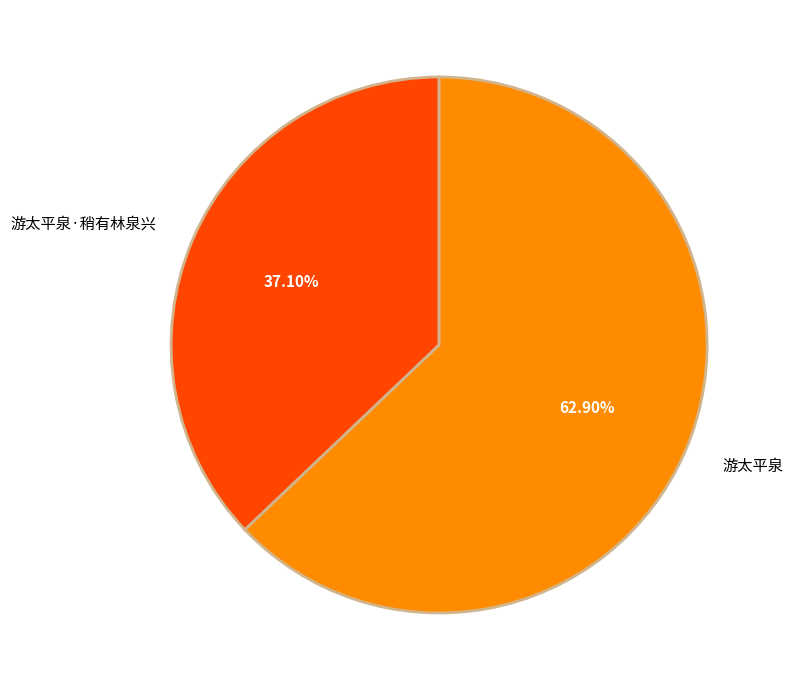

Count the number of slices in the pie.

2